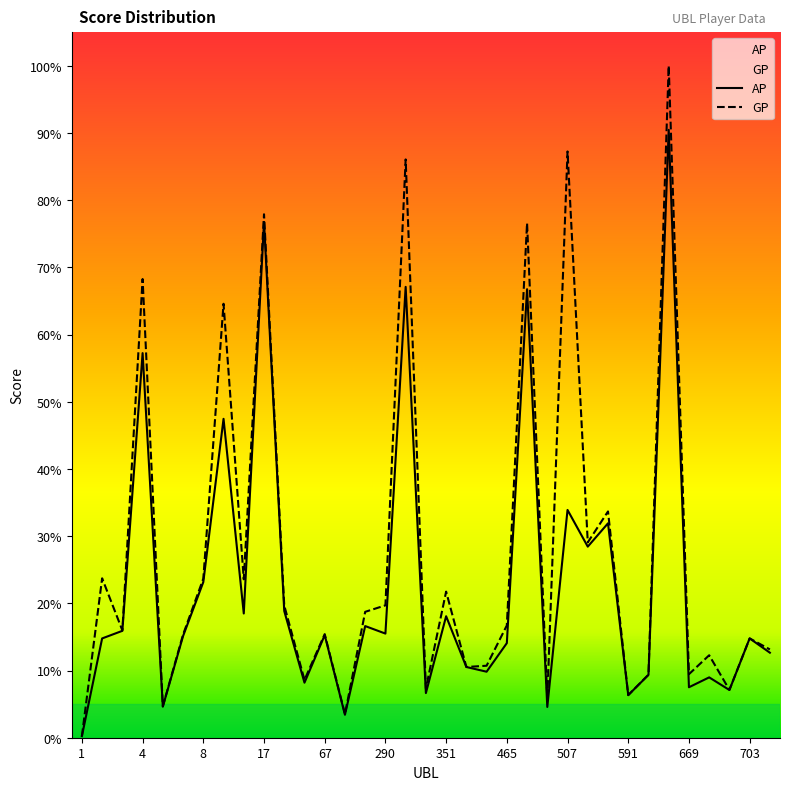

Does the chart have visible grid lines?

No